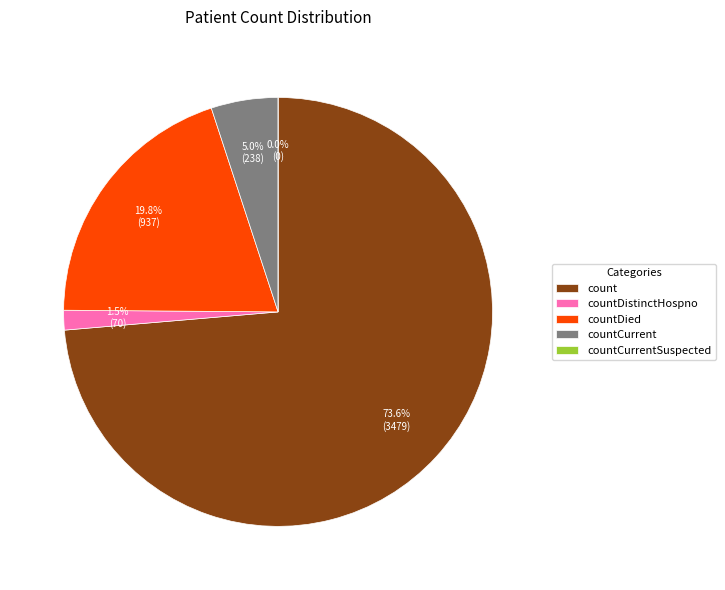

What percentage is the countDied slice, to the nearest percent?

20%